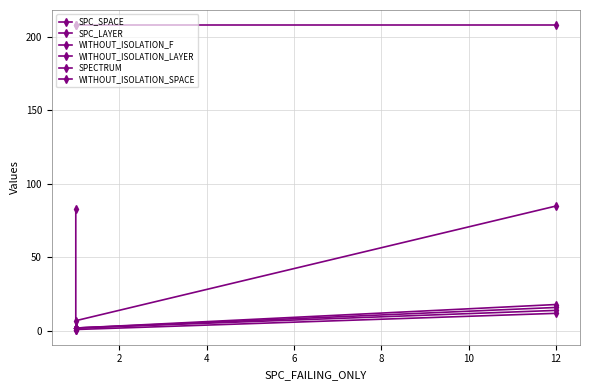

What is the difference between the SPC_SPACE values at 2 and 4?

78